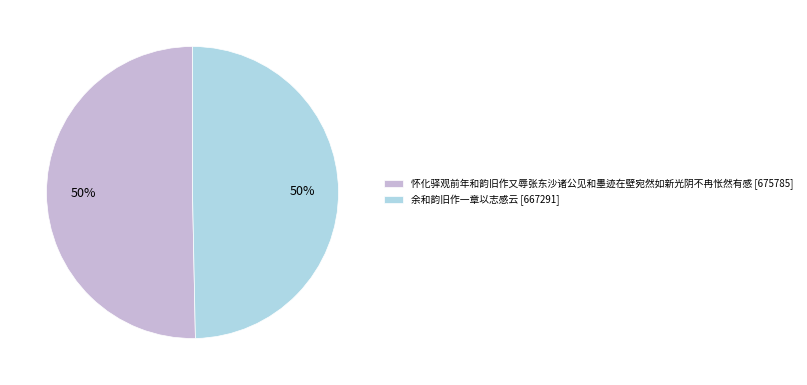

Combined, do 余和韵旧作一章以志感云 and 怀化驿观前年和韵旧作又辱张东沙诸公见和墨迹在壁宛然如新光阴不冉怅然有感 account for over 50%?

Yes